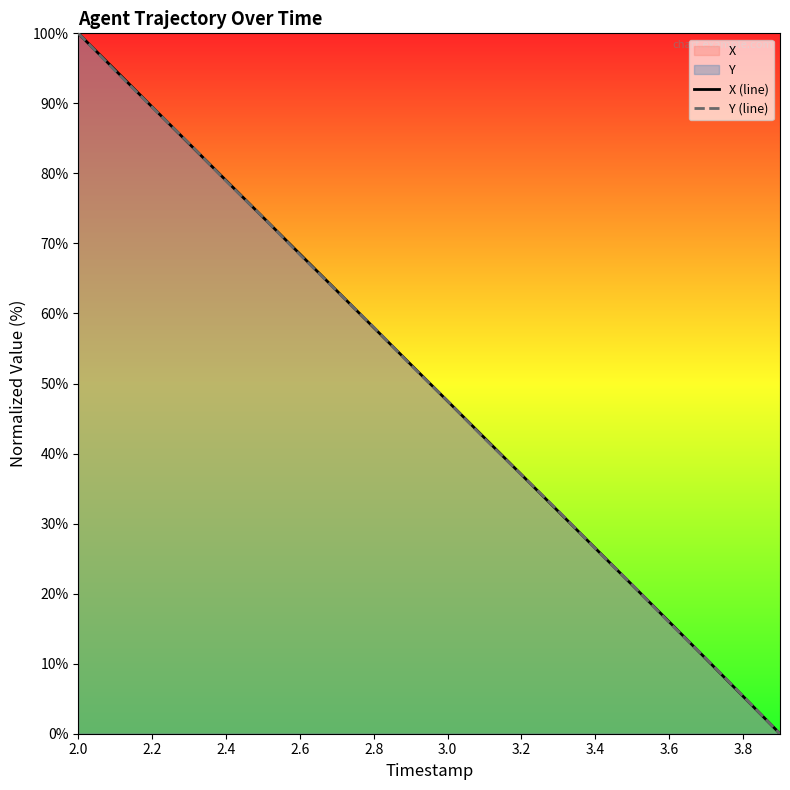

How many values in the Y (line) series exceed 52?

10